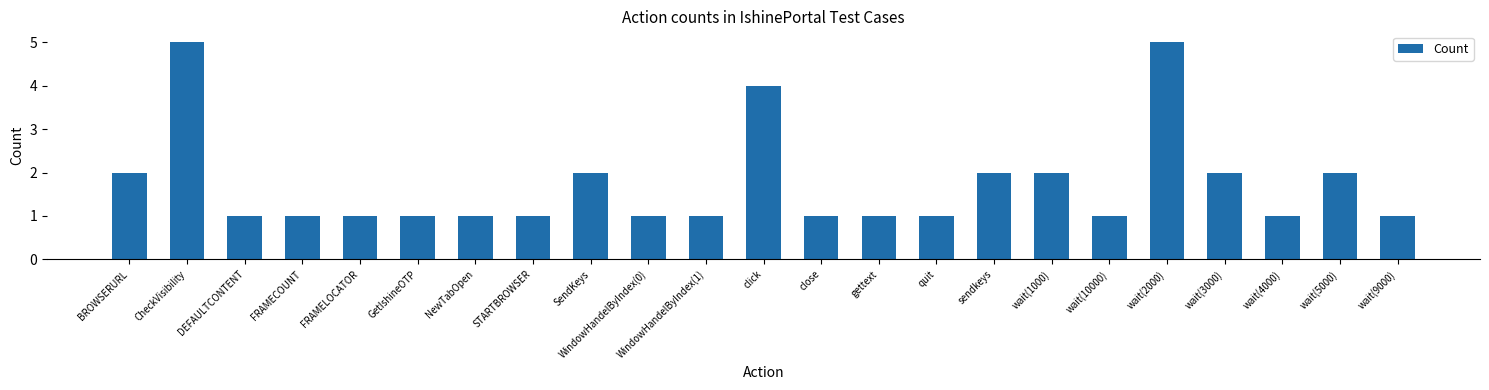

Reading left to right, extract all data points from this chart.

2	5	1	1	1	1	1	1	2	1	1	4	1	1	1	2	2	1	5	2	1	2	1